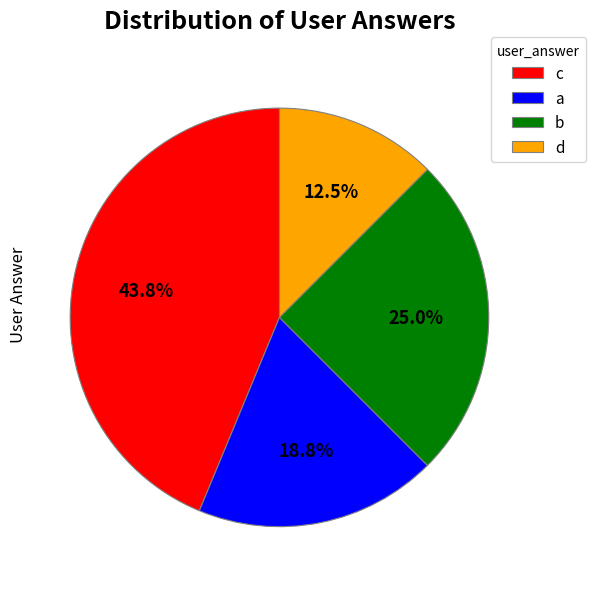

Do d and c together represent more than half of the pie?

Yes